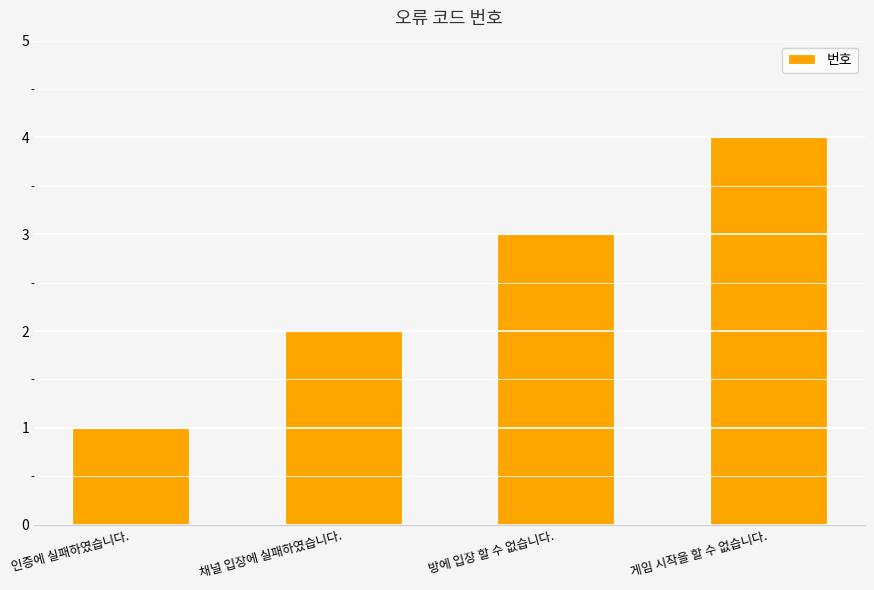

Reading left to right, transcribe all the data shown in this chart.

인증에 실패하였습니다.=1	채널 입장에 실패하였습니다.=2	방에 입장 할 수 없습니다.=3	게임 시작을 할 수 없습니다.=4